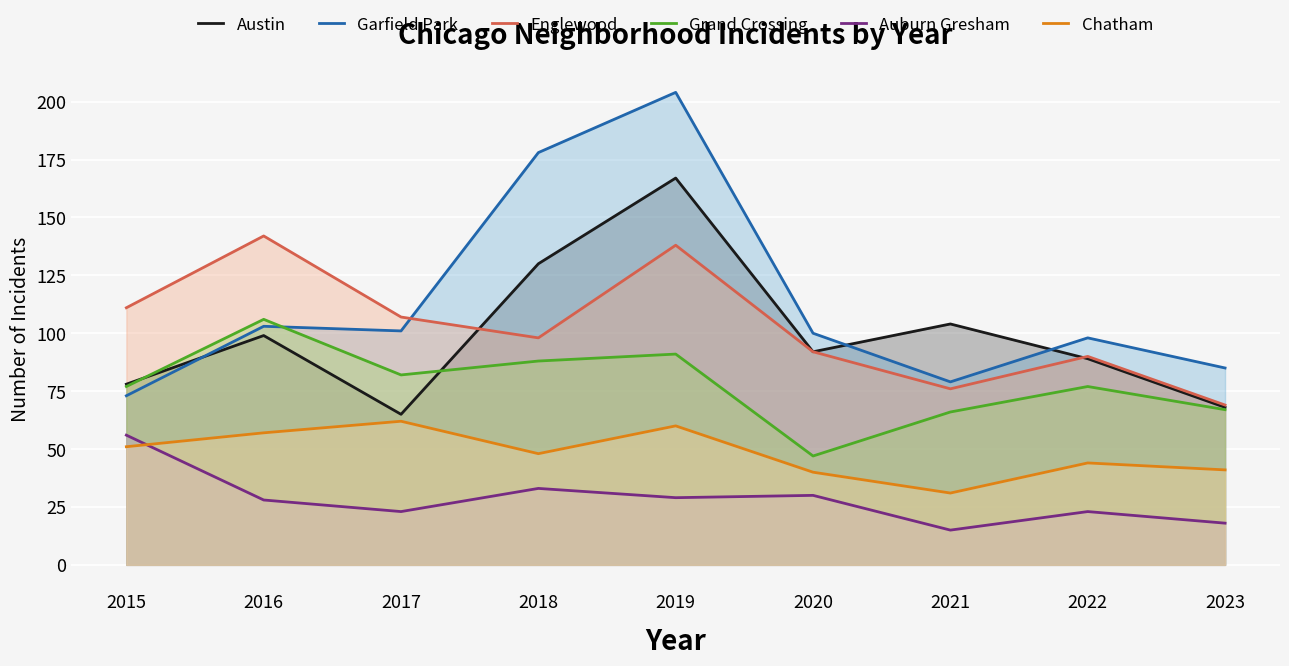

Which has a higher value, 2015 or 2019?

2019